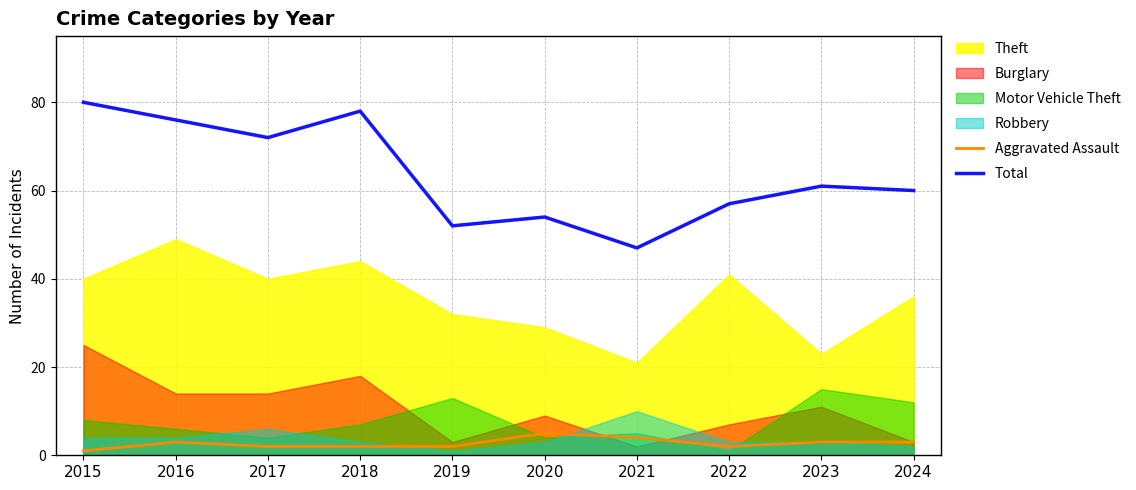

Is the value of Total at 2022 greater than the value of Aggravated Assault at 2017?

Yes